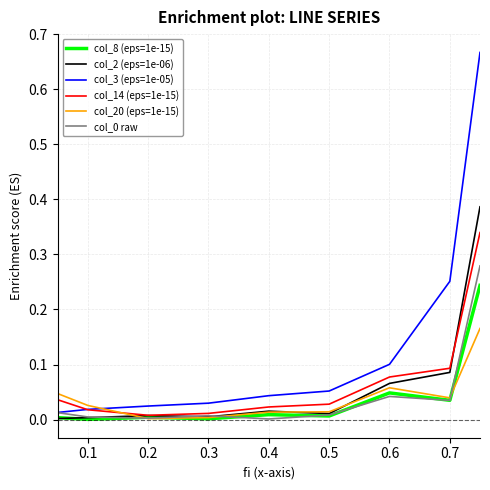

Which series has the widest spread of values?

col_3 (eps=1e-05)